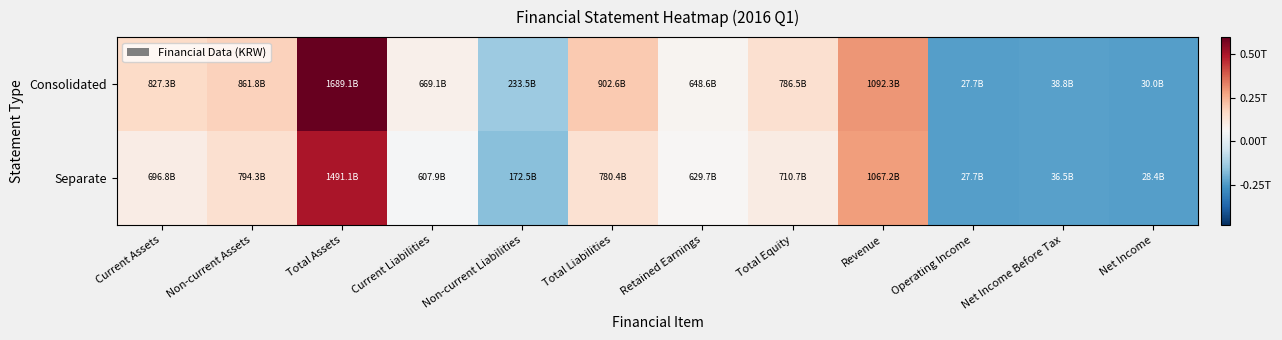

Which series changed the most between Current Liabilities and Net Income?

Consolidated